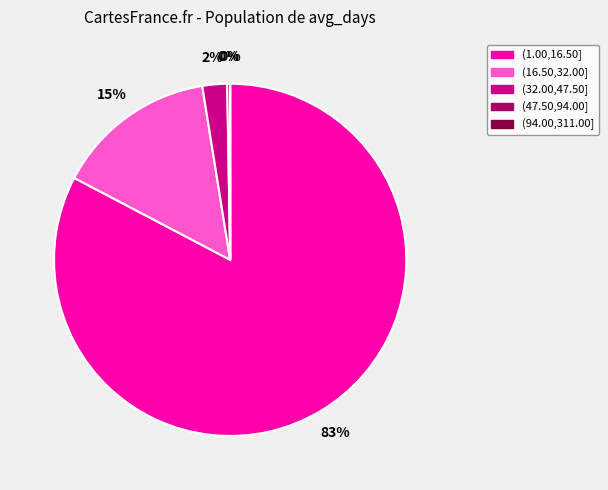

To the nearest percent, what is the average slice percentage?

20%